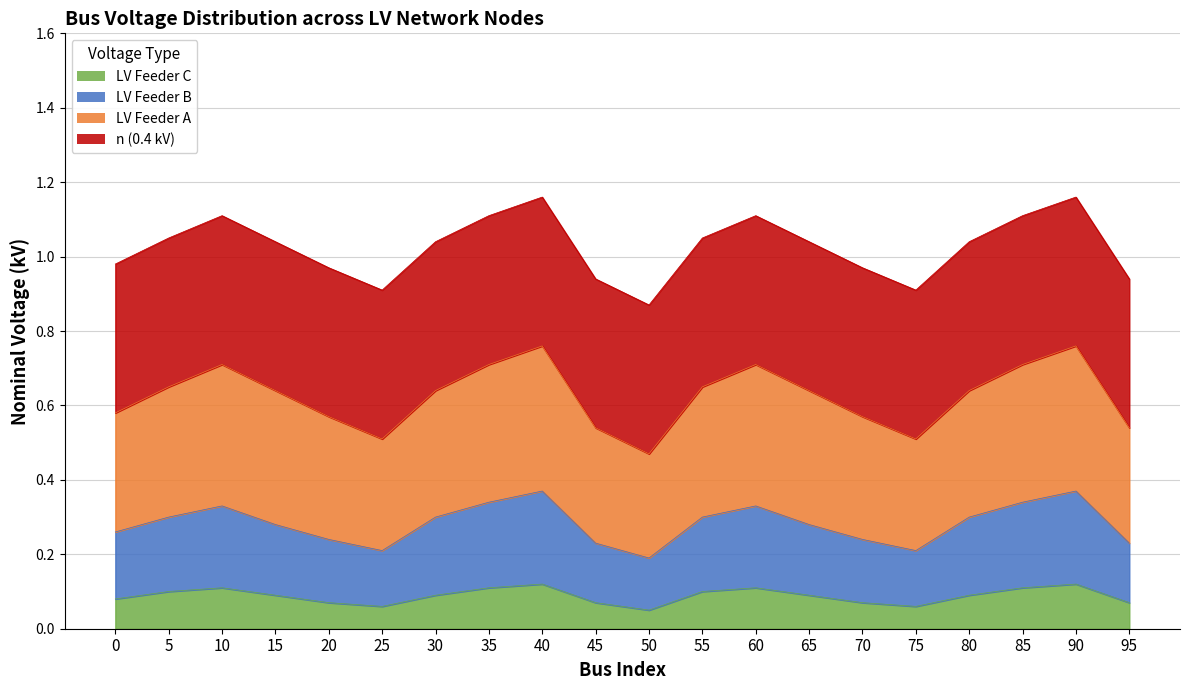

What is the sum of all LV Feeder C values?

1.8